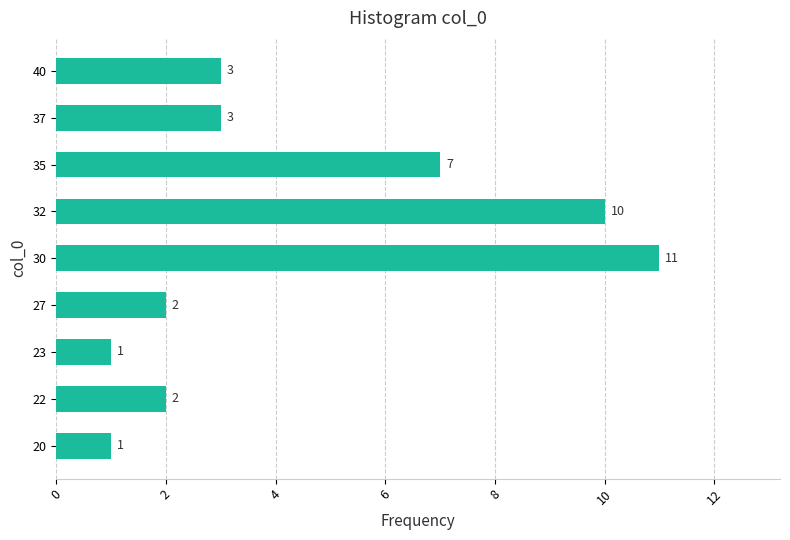

Reading top to bottom, list all the values displayed in this chart.

40=3	37=3	35=7	32=10	30=11	27=2	23=1	22=2	20=1